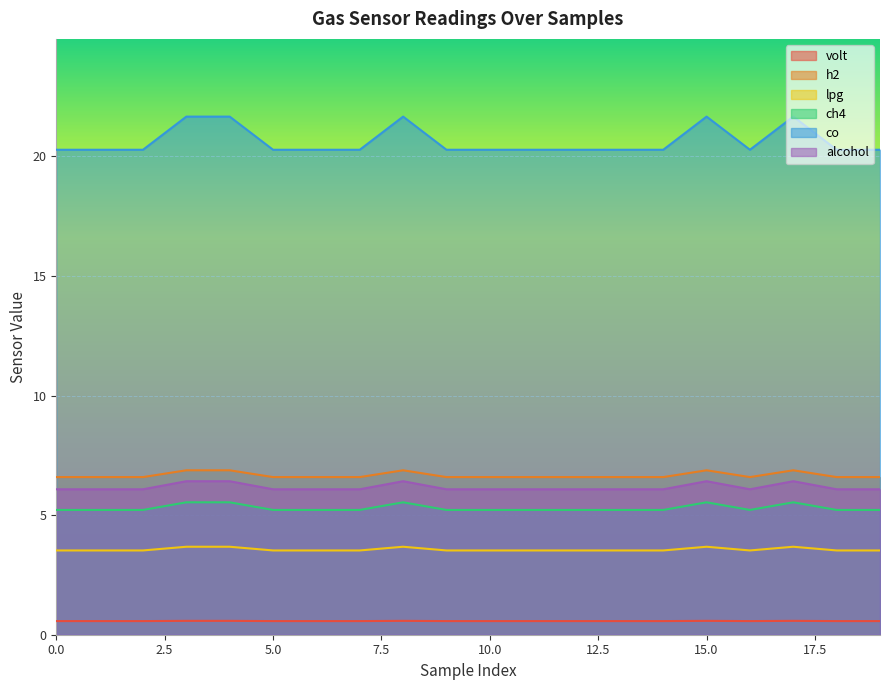

Which series has the largest total across all categories?

co